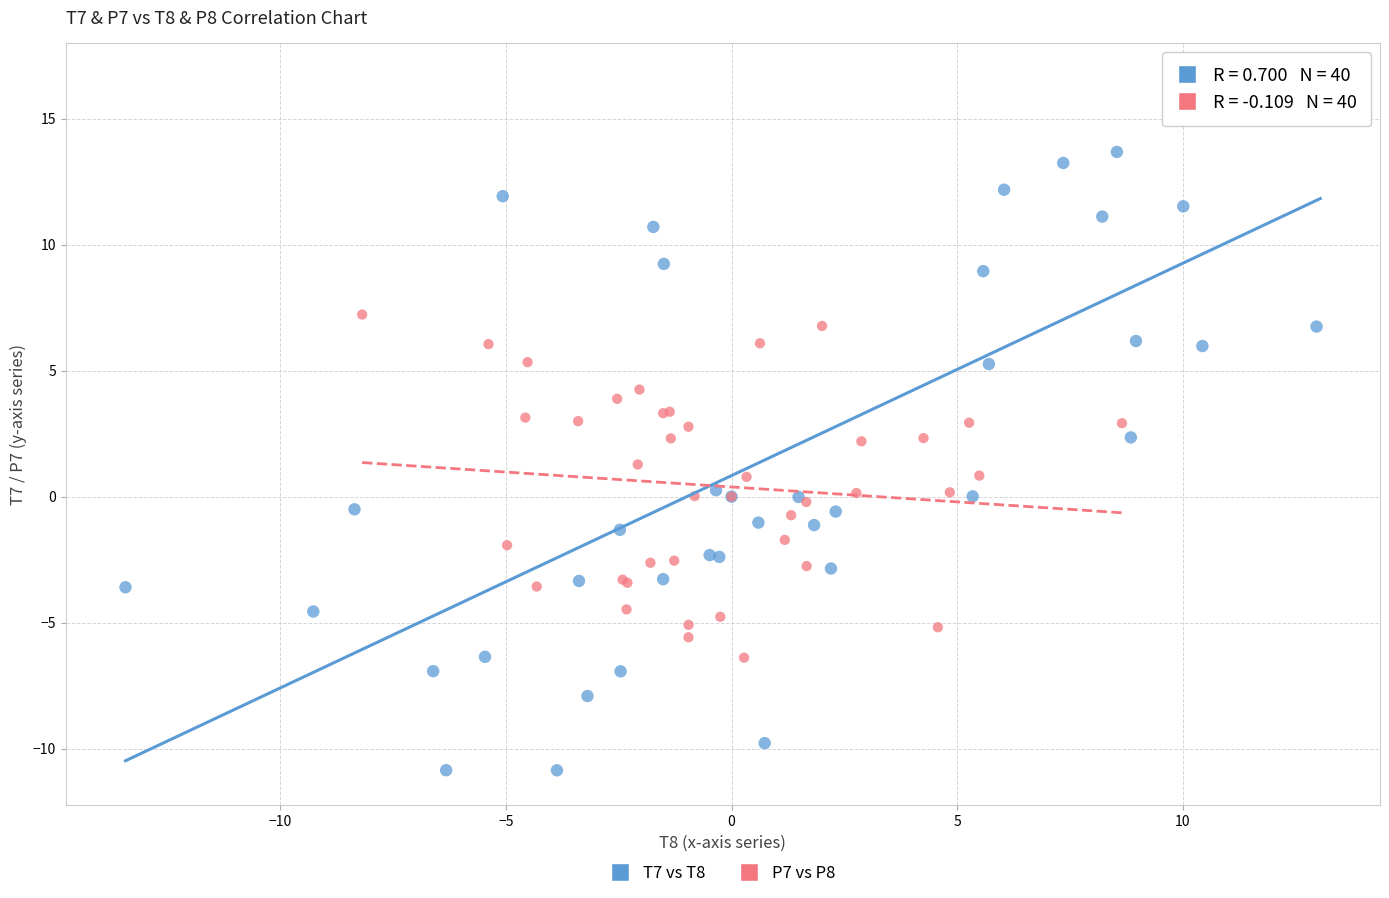

Which series reaches the maximum Y coordinate?

T7 vs T8